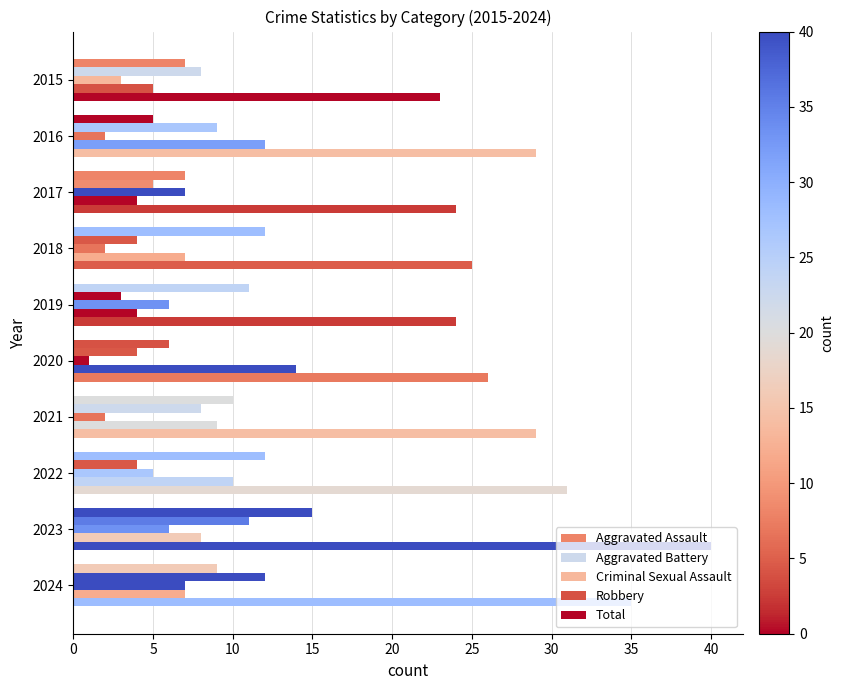

How many values in the Robbery series are below 8?

5